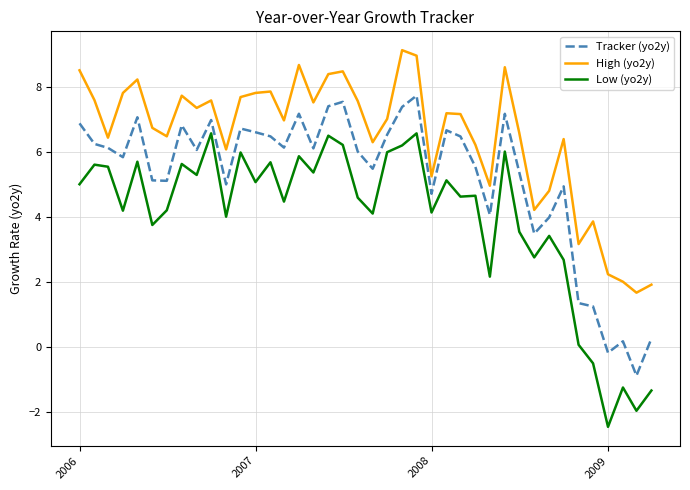

True or false: Low (yo2y) and Tracker (yo2y) intersect in this chart.

False